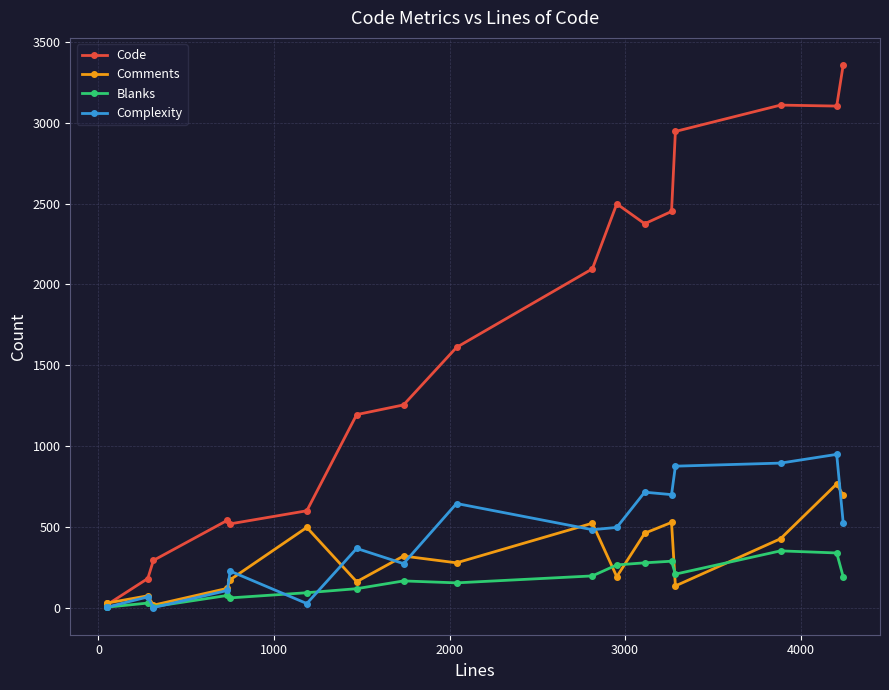

In Blanks, how many points are higher than both neighbors (excluding endpoints)?

5